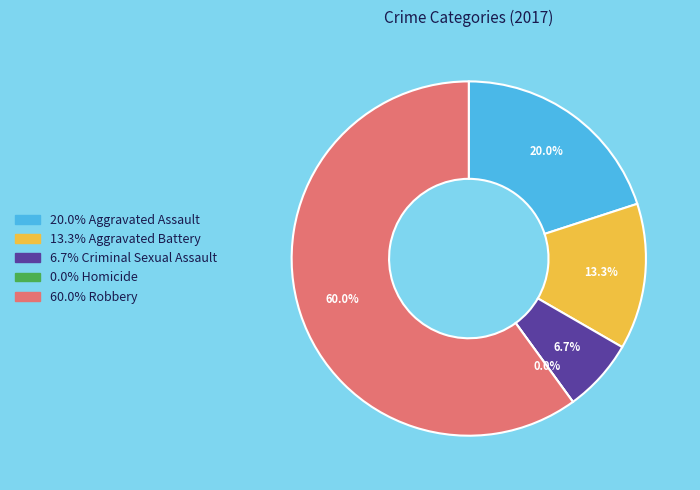

Do Robbery and Criminal Sexual Assault together represent more than half of the pie?

Yes